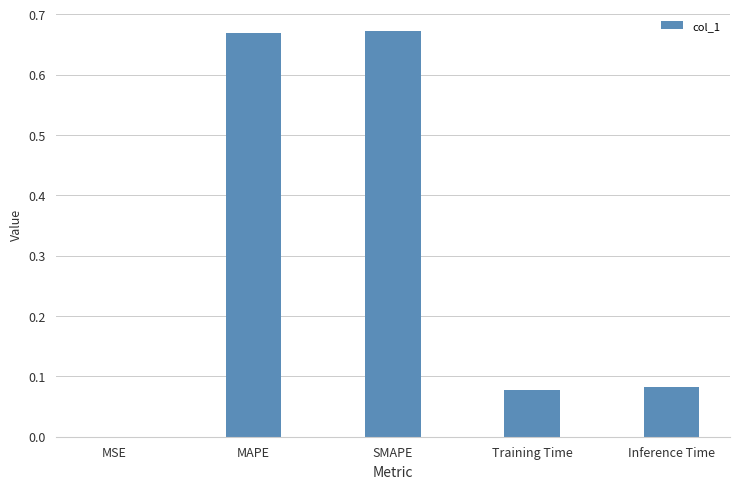

True or false: the data shows 0.5 at SMAPE.

False